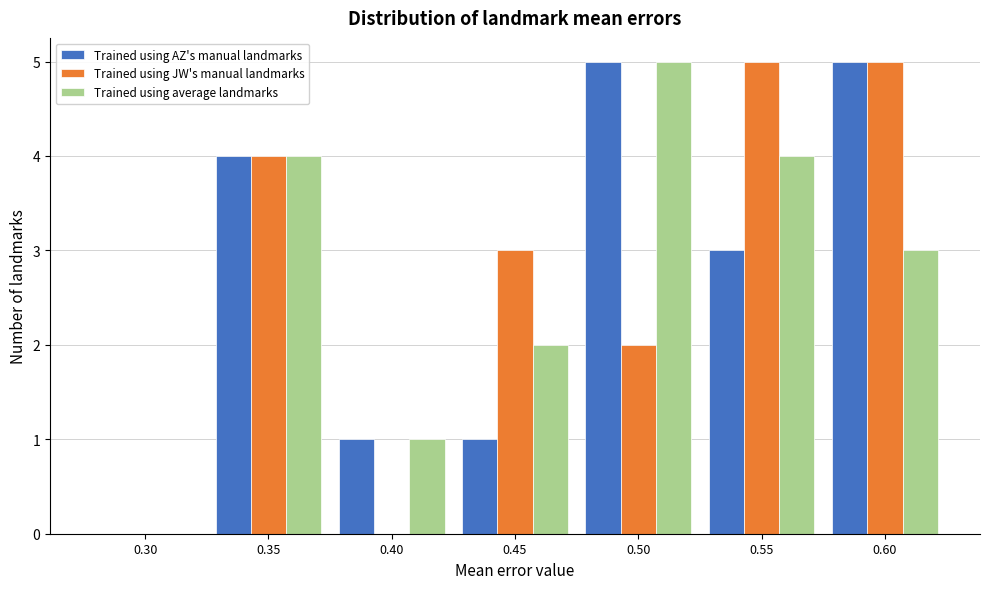

Reading right to left, what are all the values shown in this chart?

Trained using AZ's manual landmarks: 0.60=5	0.55=3	0.50=5	0.45=1	0.40=1	0.35=4	0.30=0
Trained using JW's manual landmarks: 0.60=5	0.55=5	0.50=2	0.45=3	0.40=0	0.35=4	0.30=0
Trained using average landmarks: 0.60=3	0.55=4	0.50=5	0.45=2	0.40=1	0.35=4	0.30=0